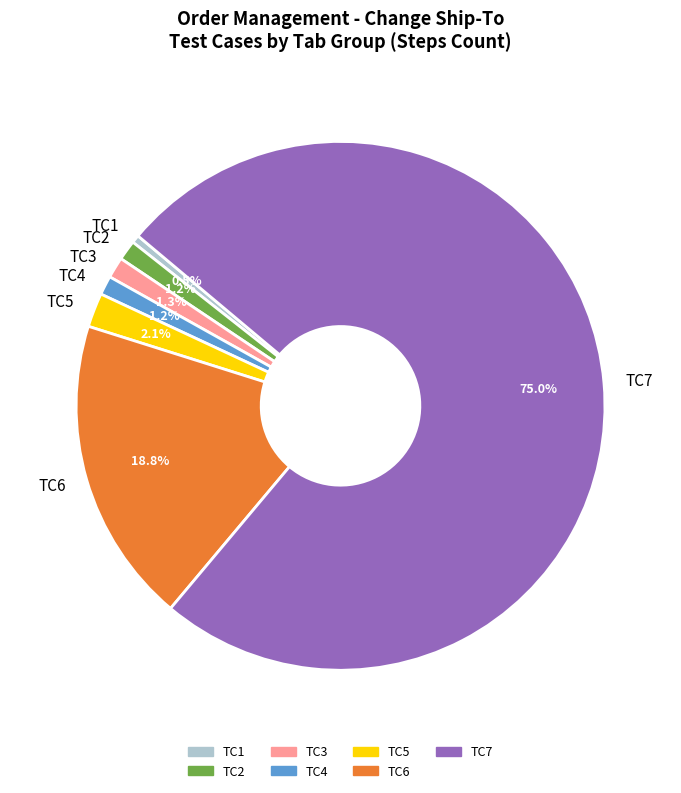

Which has a higher value, TC1 or TC5?

TC5